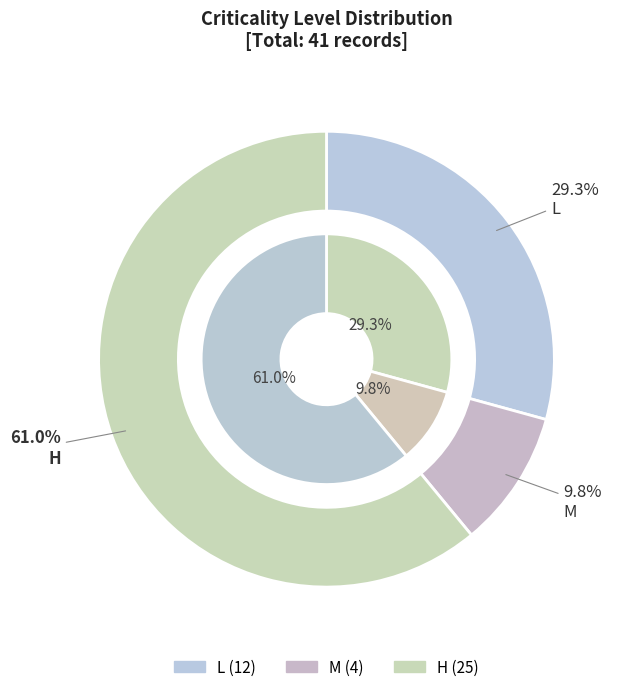

Approximately how many times larger is the value at L compared to H?

0.5